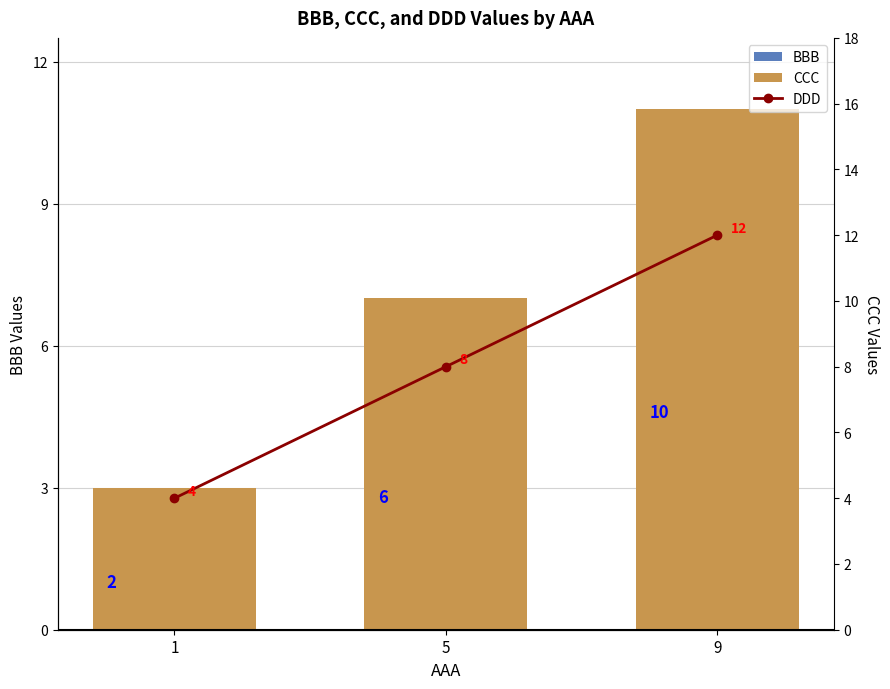

List the series in order of their overall mean, lowest first.

BBB, CCC, DDD